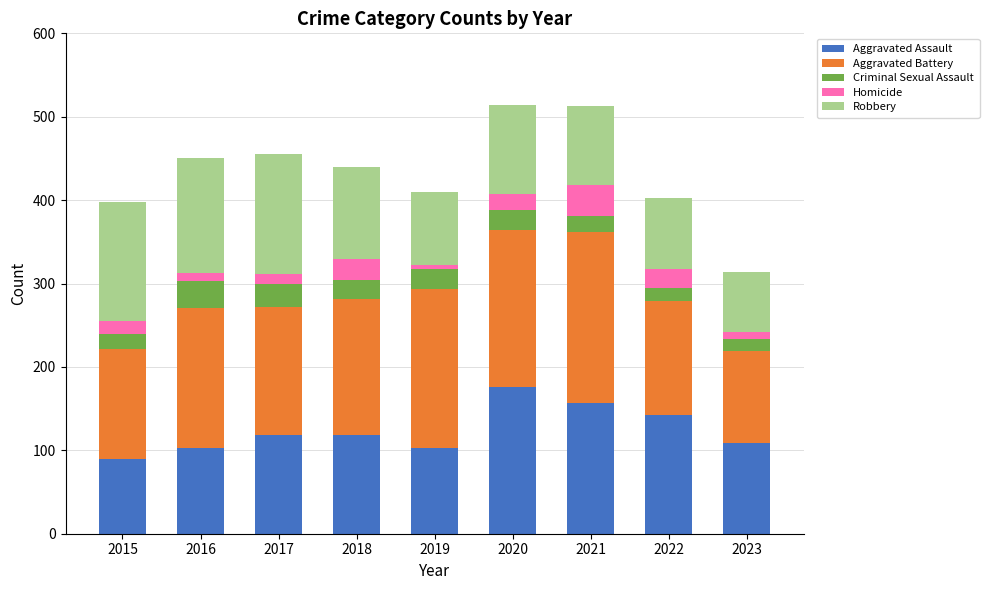

The value of Aggravated Assault at 2022 is 58. True or false?

False